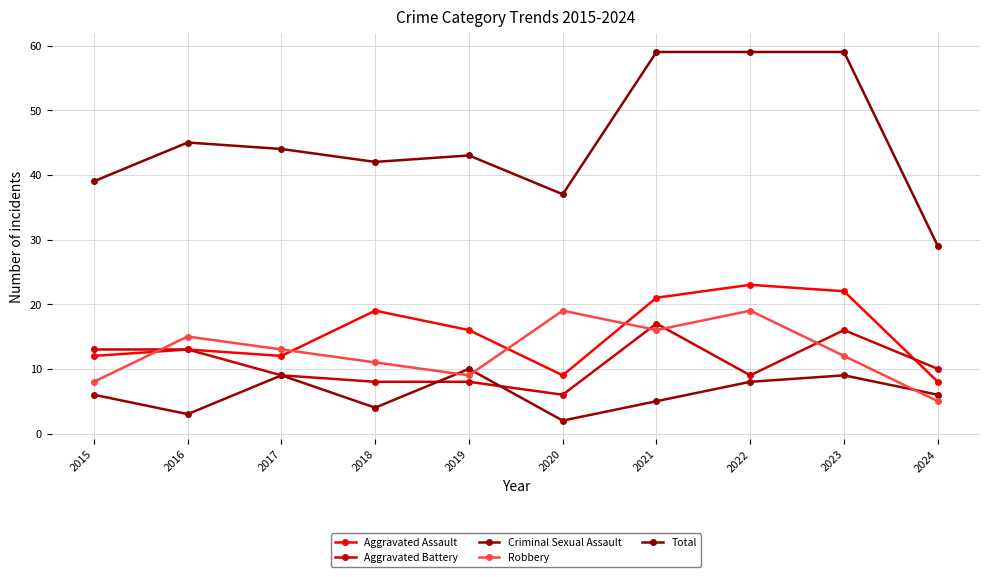

How many lines are shown in the chart?

5